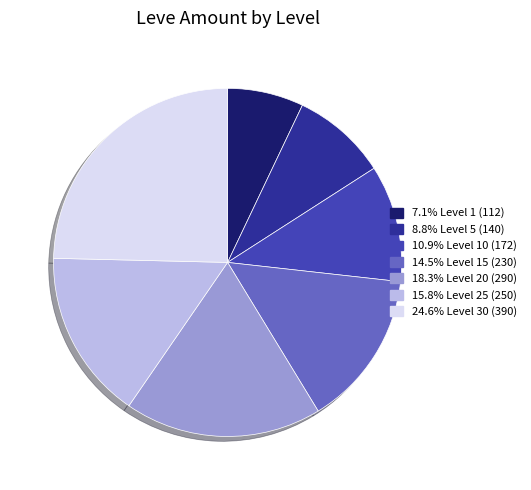

Is there any slice that represents more than half of the pie?

No